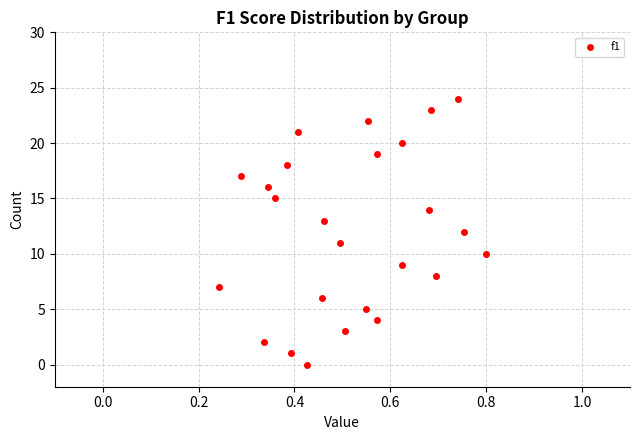

What is the range of Y values (max minus min)?

24